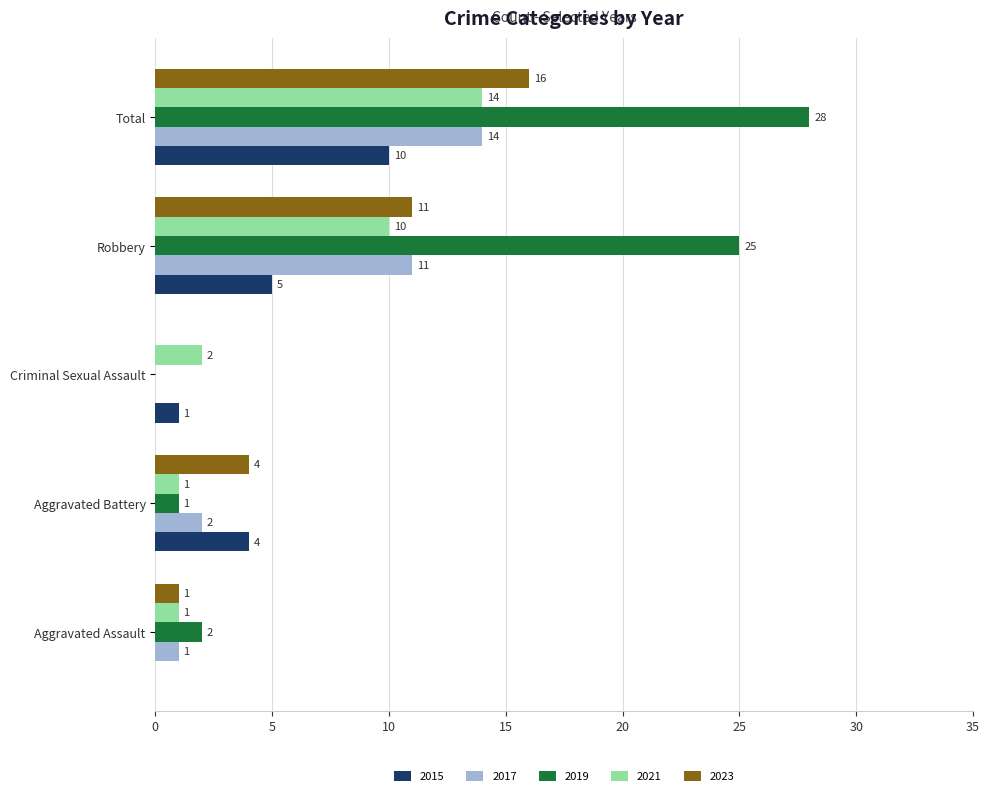

Which series changed the most between Aggravated Assault and Total?

2019